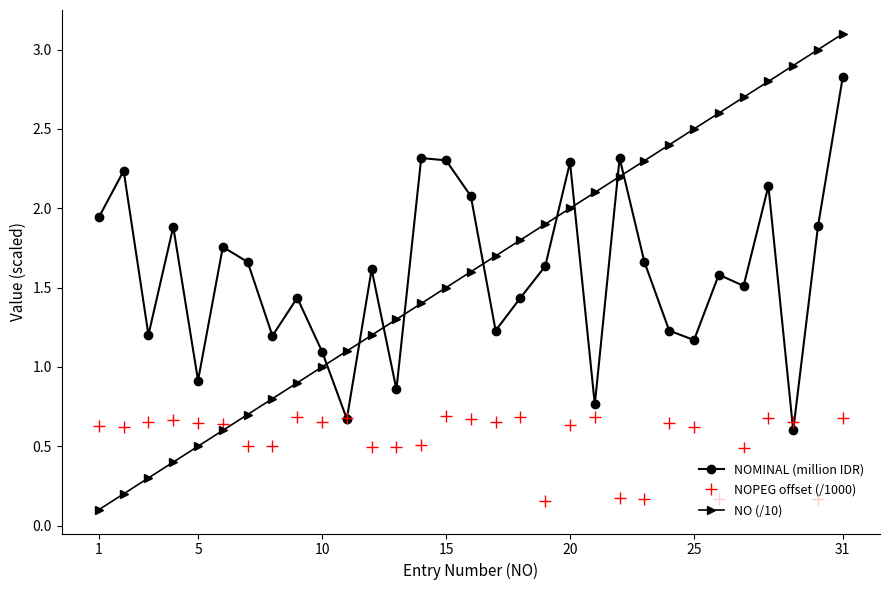

What is the average value of the NOPEG offset (/1000) series?

0.5